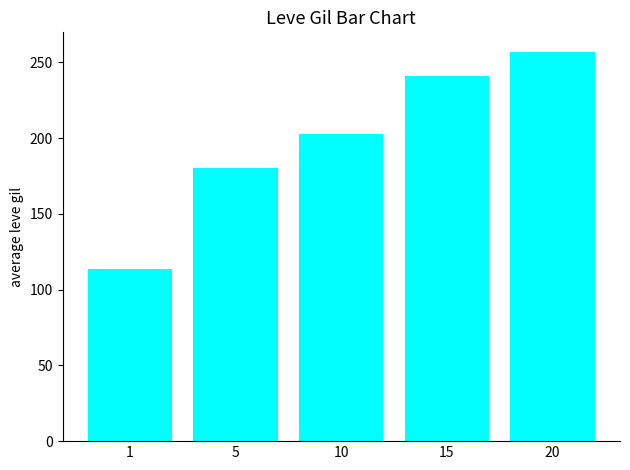

List the labels in order of value, largest first.

20, 15, 10, 5, 1